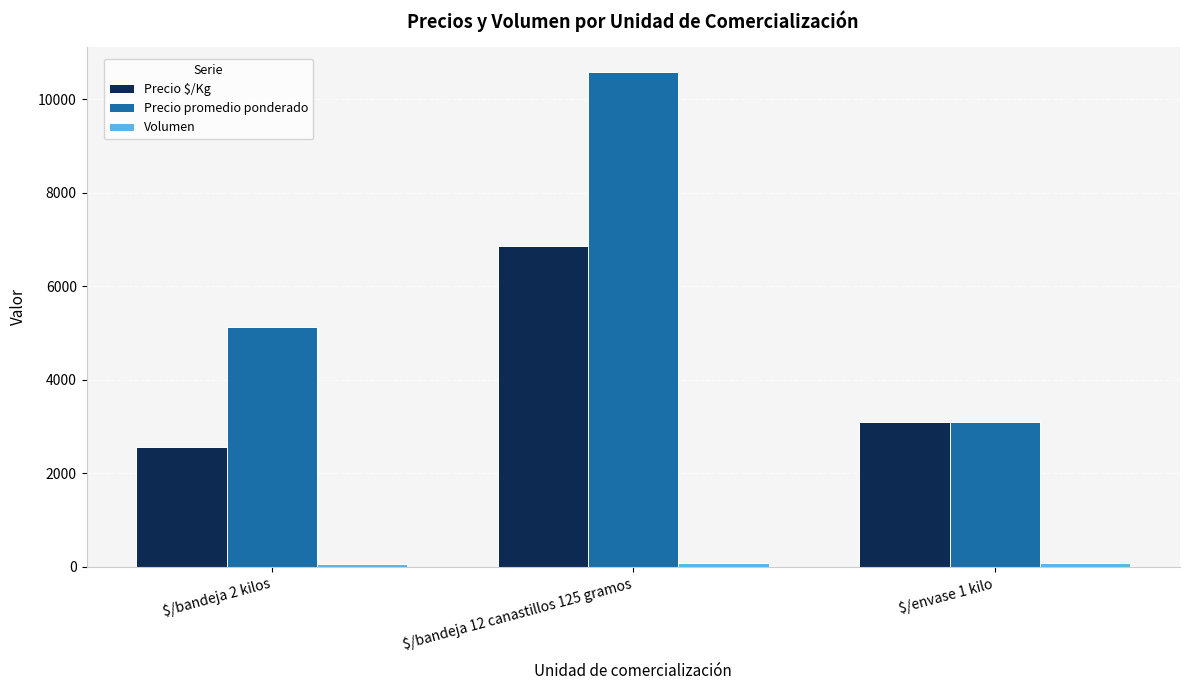

What position from the left is $/envase 1 kilo?

3